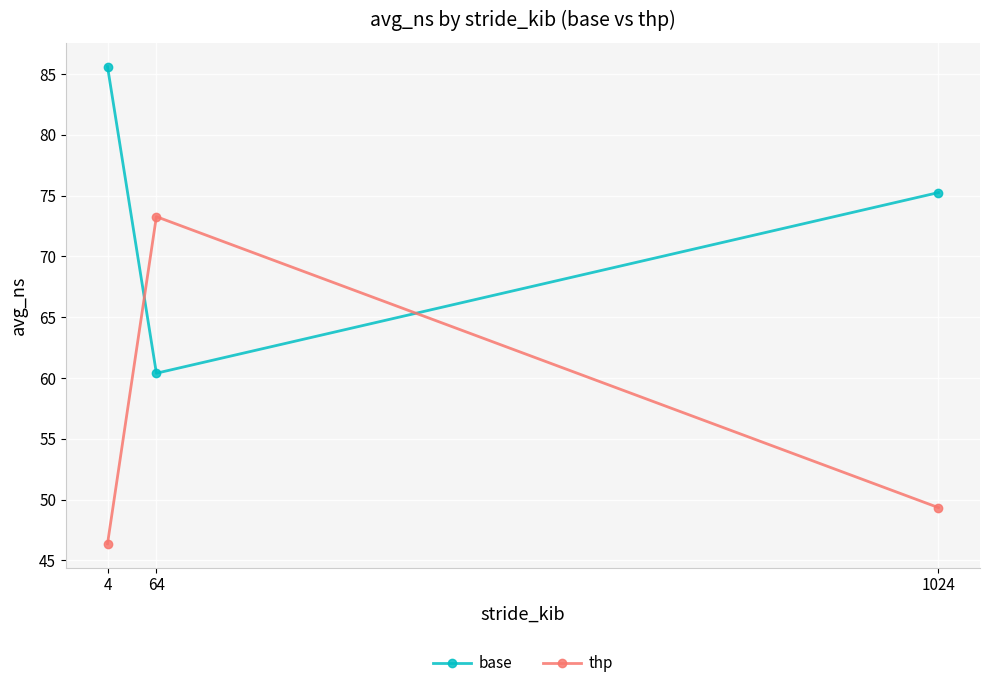

What is the sum of the base values at 64 and 1024?

135.6